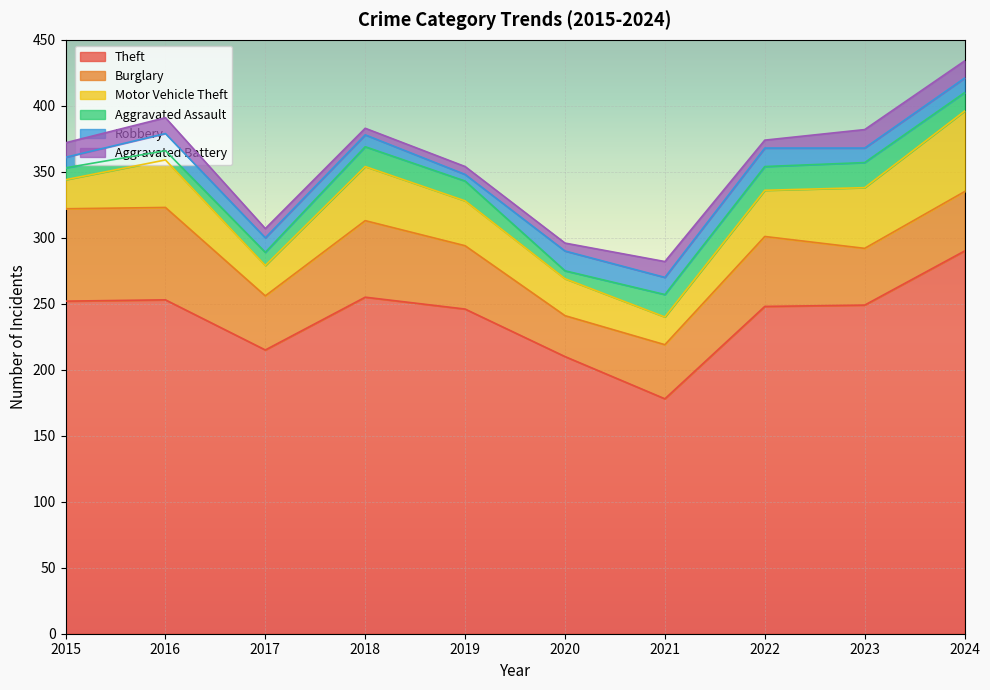

Where is Motor Vehicle Theft nearest to the value 41?

2018